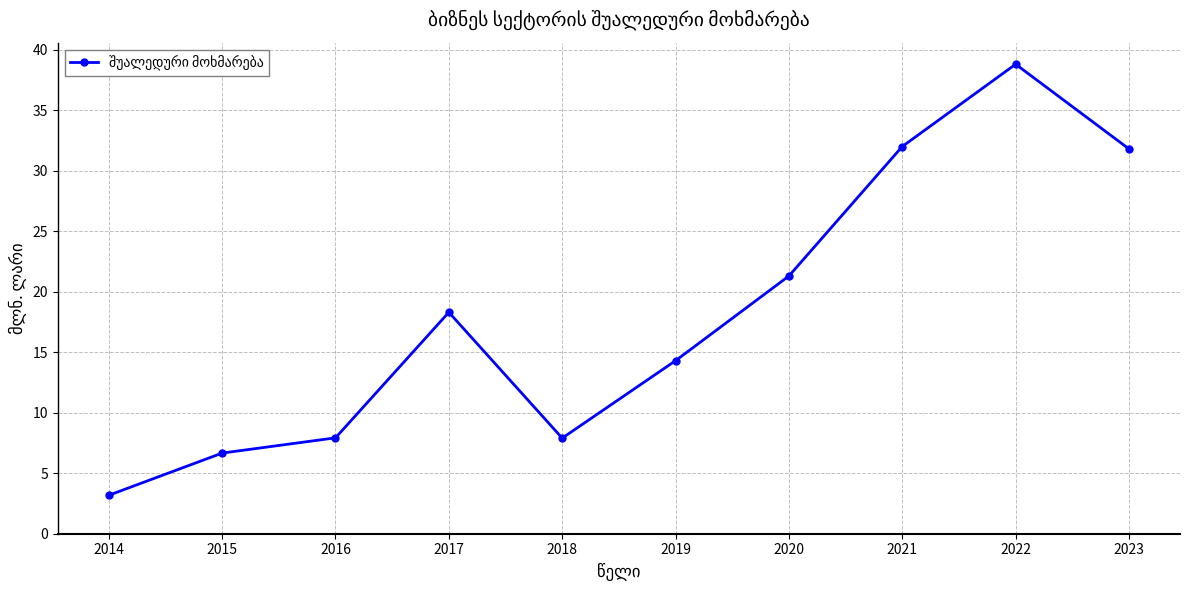

What is the difference between the second highest and minimum values?

28.8